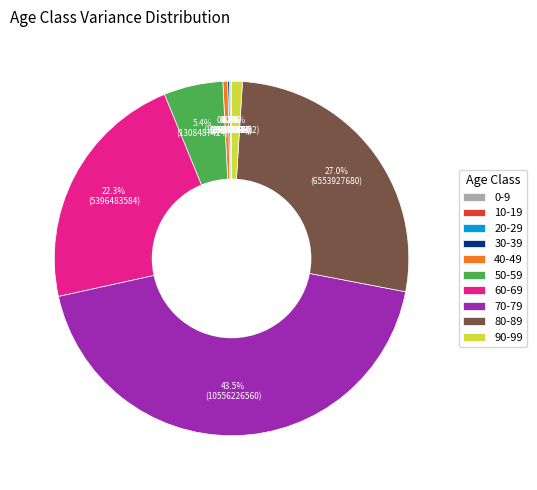

Does 40-49 account for over 50% of the chart?

No